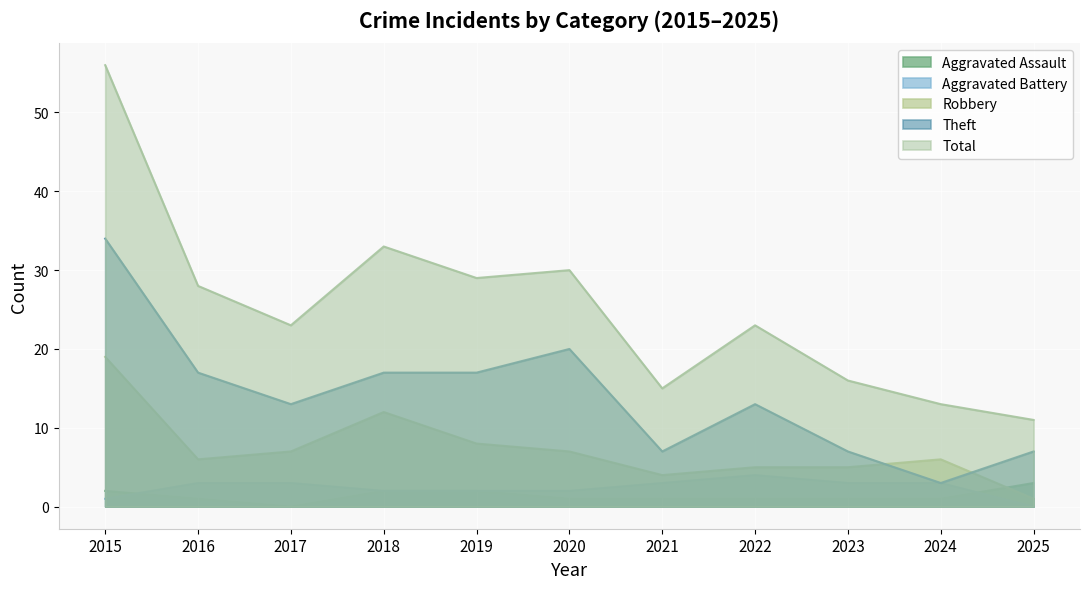

True or false: Total and Aggravated Battery cross at least once.

False